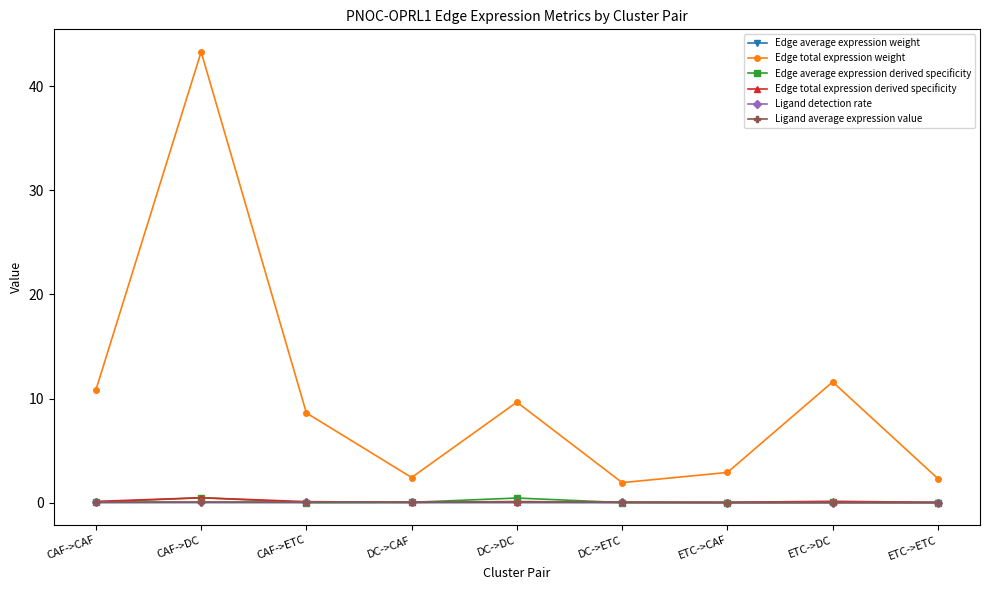

Which series has the largest total across all categories?

Edge total expression weight